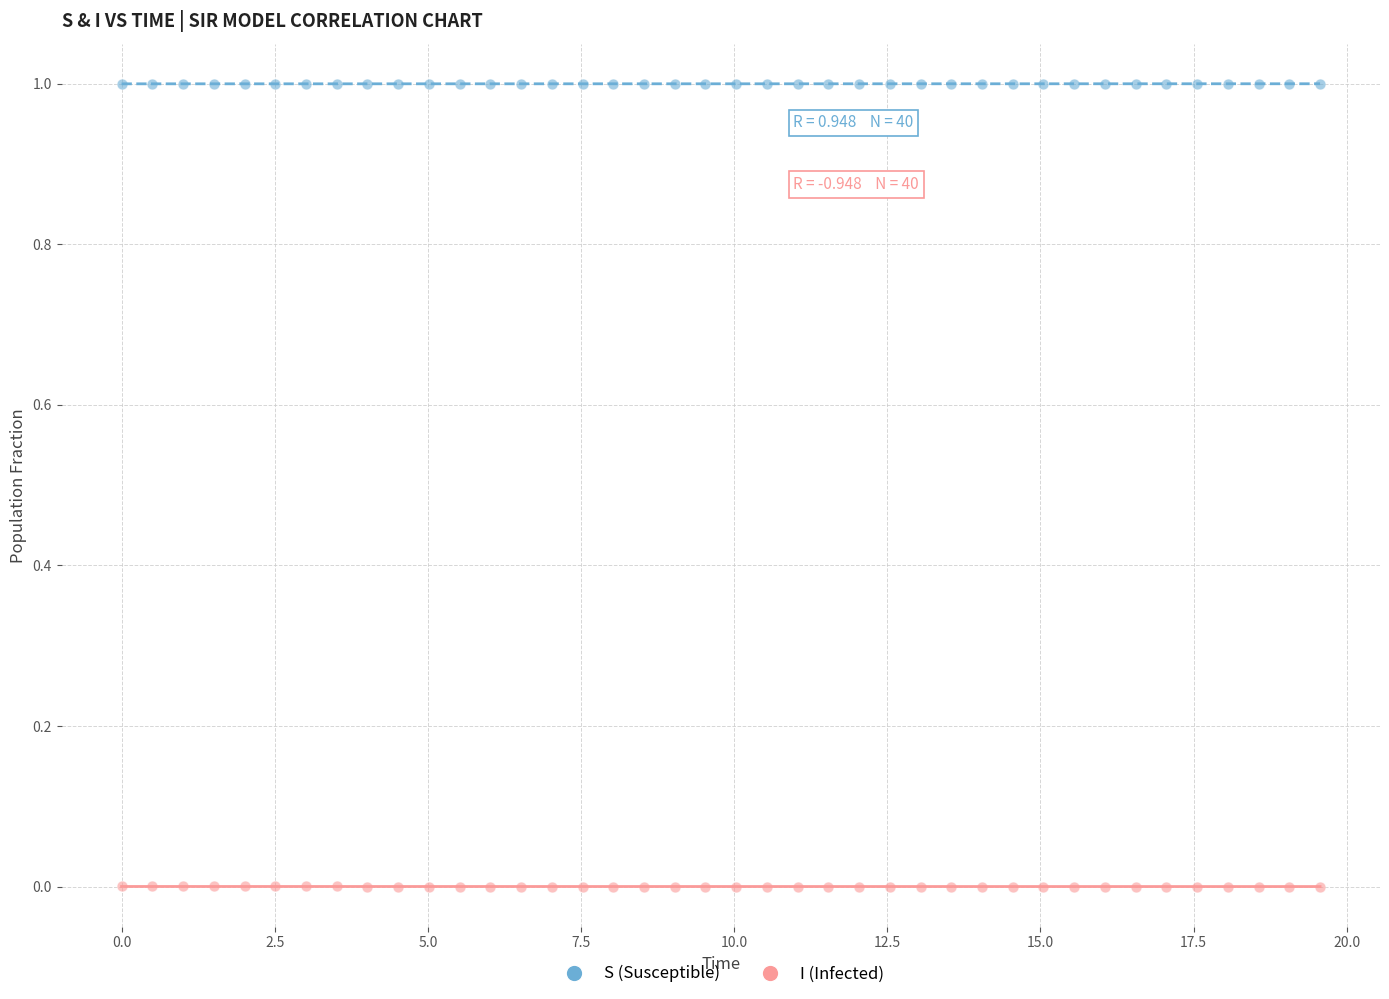

Which series contains the lowest Y value?

I (Infected)